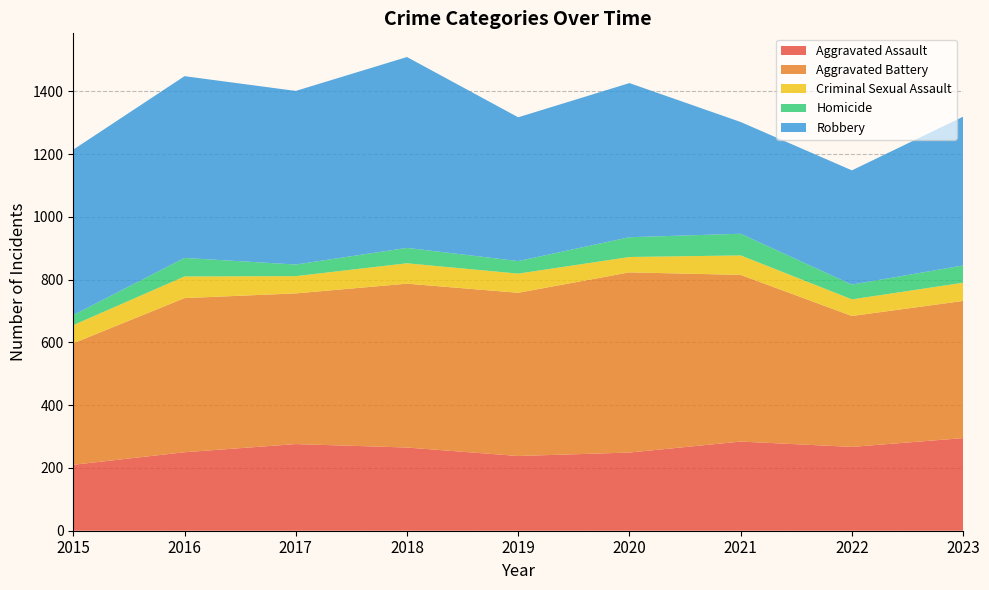

Reading left to right, what are all the values shown in this chart?

Aggravated Assault: 210	250	276	265	238	249	284	267	295
Aggravated Battery: 387	491	480	522	520	574	531	417	437
Criminal Sexual Assault: 58	69	55	65	61	49	62	53	58
Homicide: 32	59	37	49	40	63	69	47	55
Robbery: 527	579	553	608	458	491	356	364	474